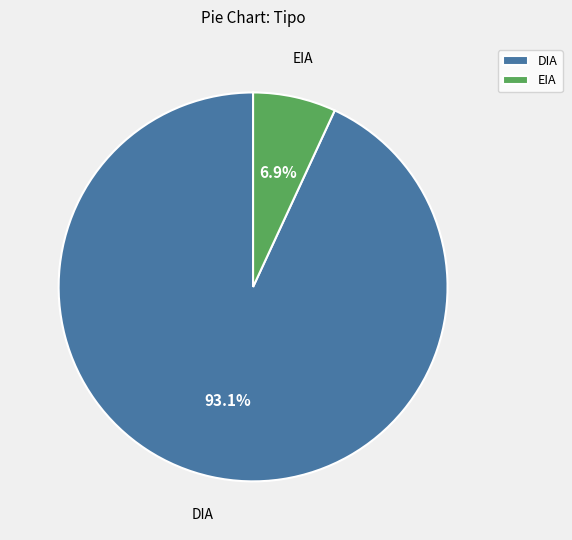

To the nearest percent, what is the difference between the largest and smallest slice percentages?

86%